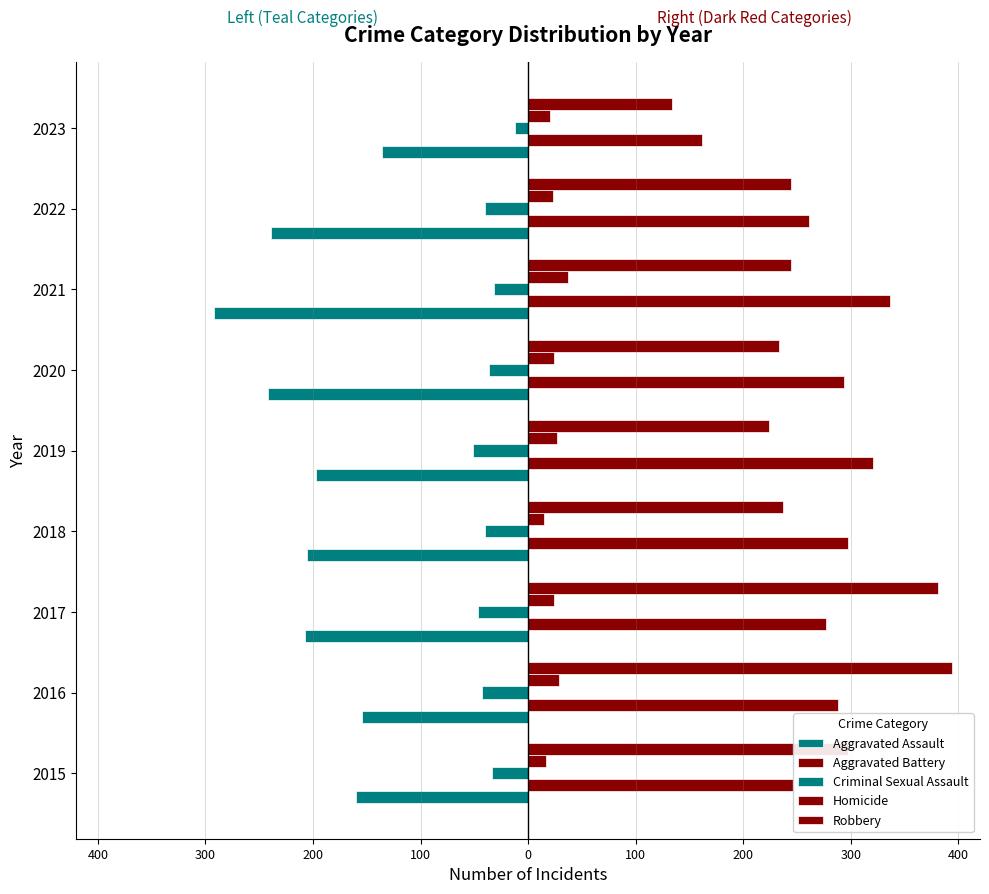

How many values in the Aggravated Battery series are below 288?

4